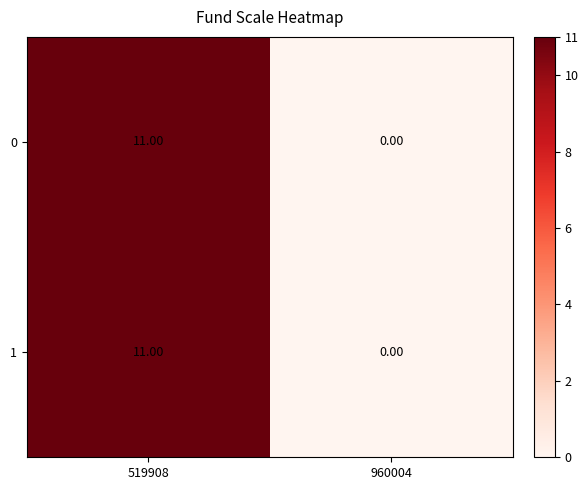

What is the sum of the 0 values at 519908 and 960004?

11